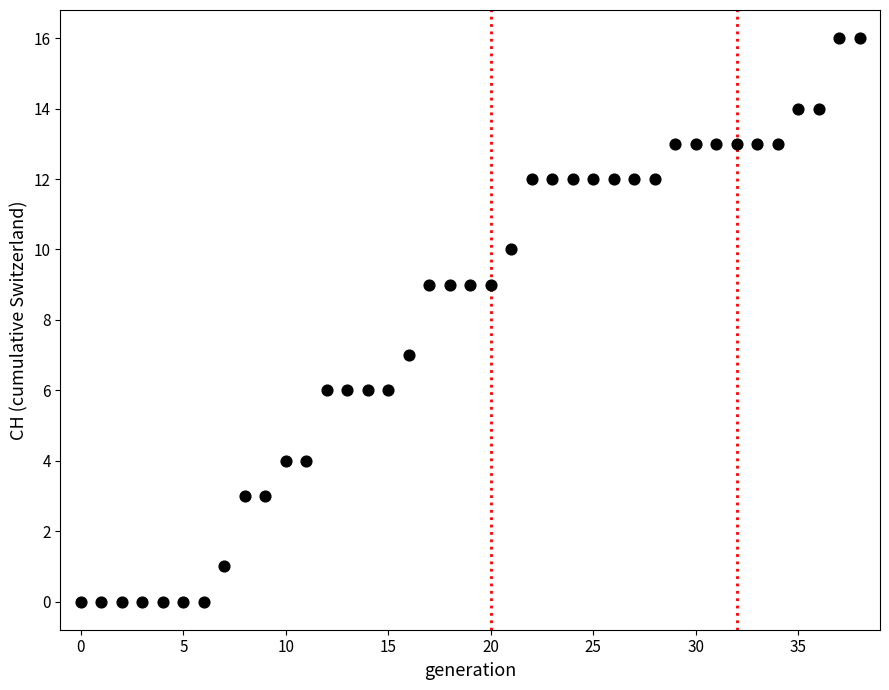

What is the range of Y values (max minus min)?

16